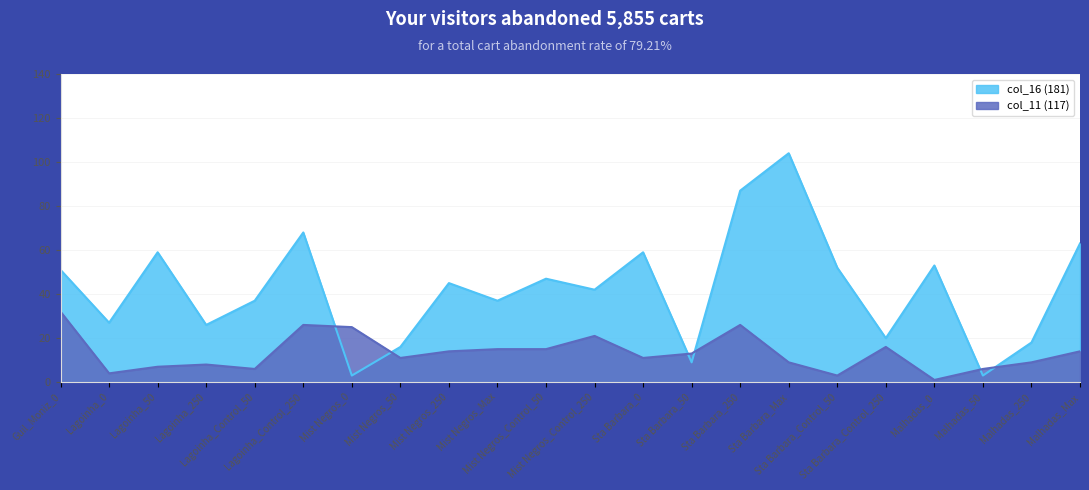

How many data points in col_11 (117) are less than 13?

11